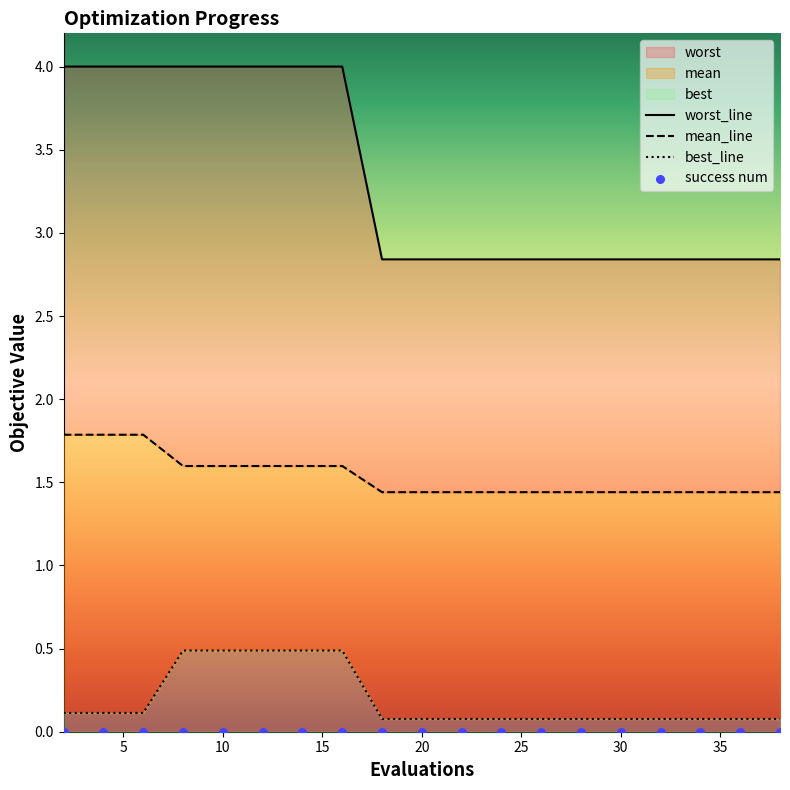

At how many categories does at least one series exceed 3?

8